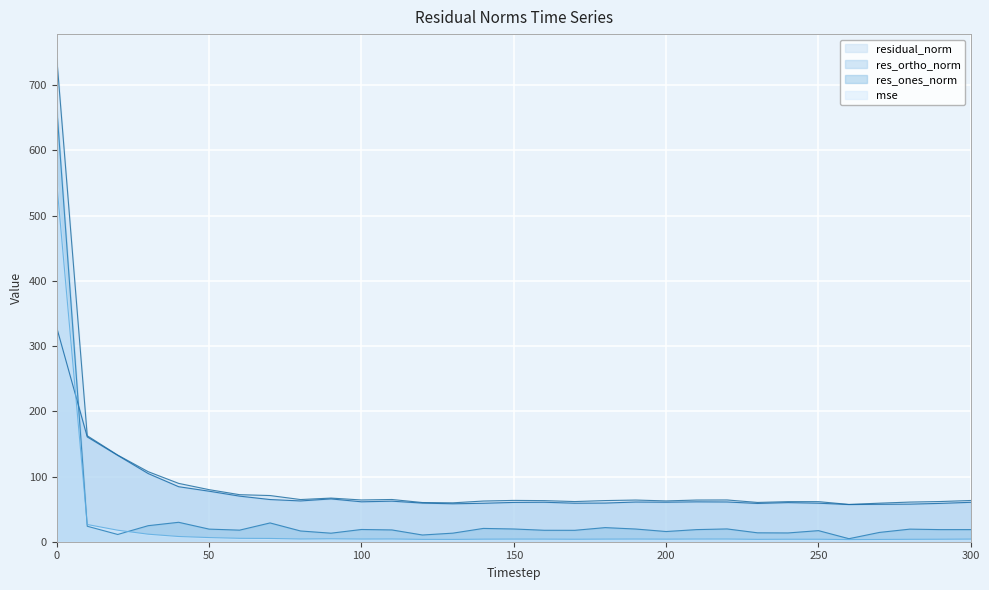

List the series in order of their overall mean, highest first.

residual_norm, res_ortho_norm, res_ones_norm, mse